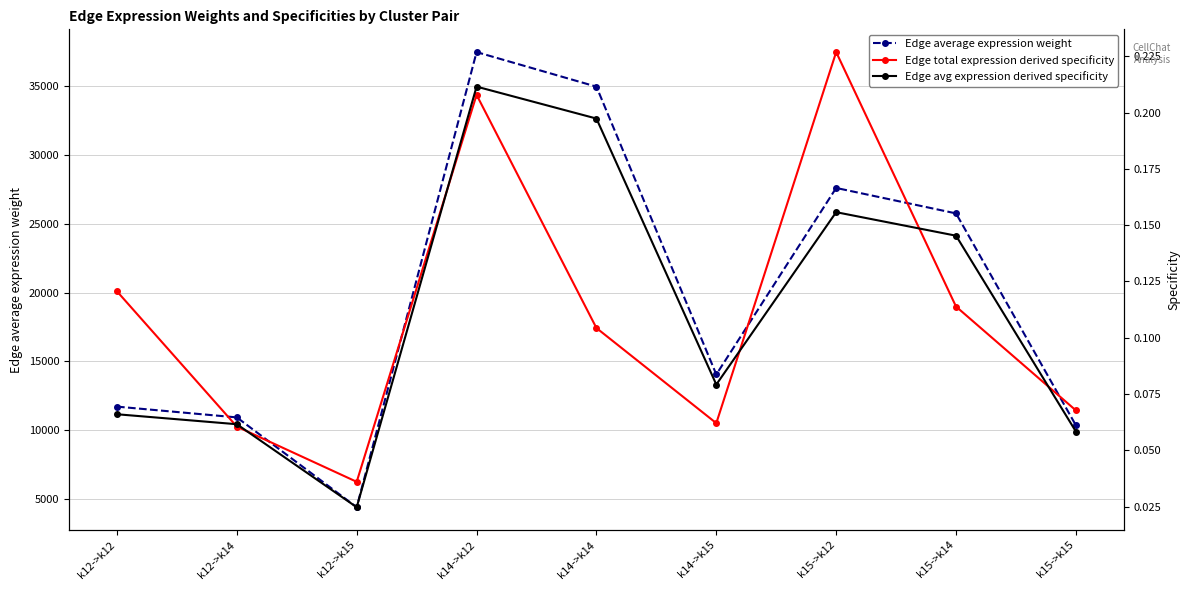

Rank the series by their maximum value, from lowest to highest.

Edge avg expression derived specificity, Edge total expression derived specificity, Edge average expression weight